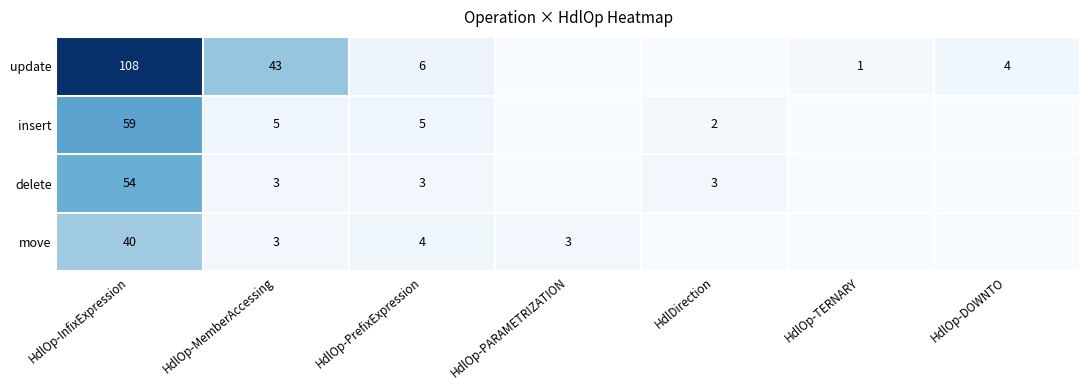

What is the difference between the move values at HdlOp-PrefixExpression and HdlOp-MemberAccessing?

1